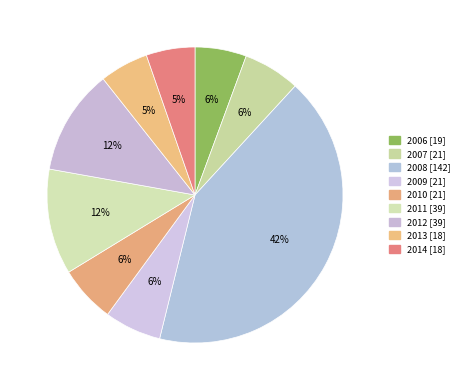

Which slice is the largest?

2008